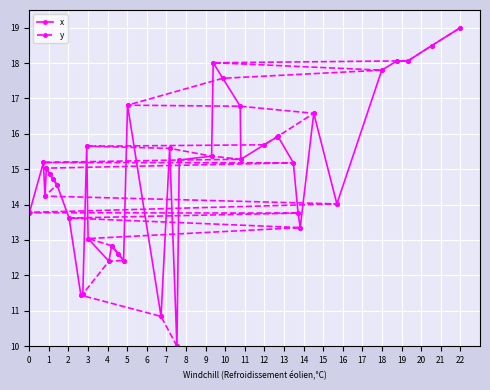

At which label does y reach its peak?

22